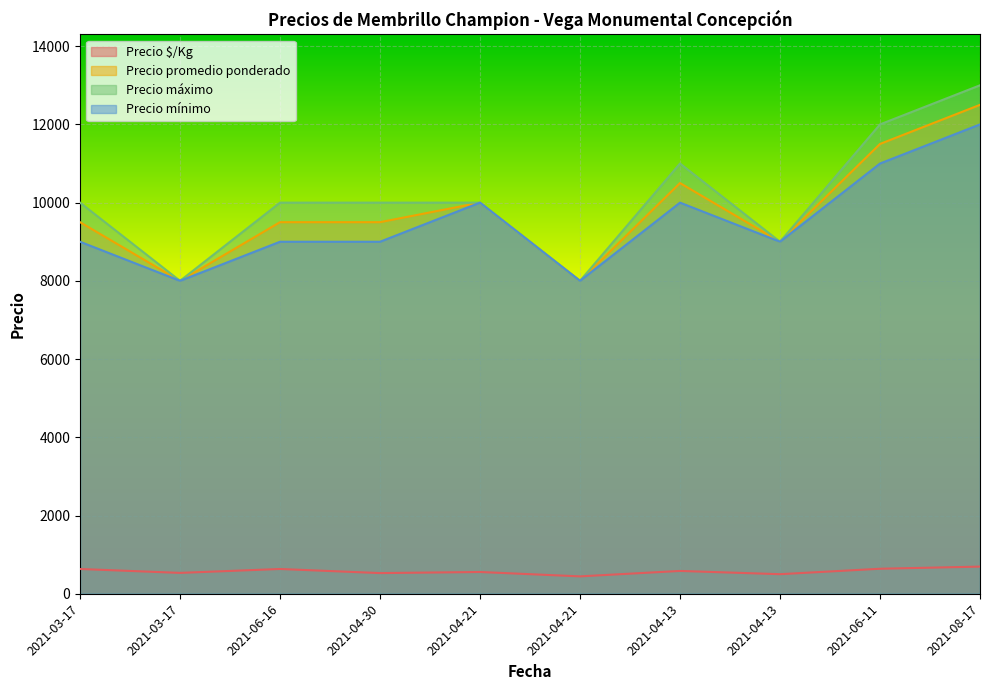

How many lines are shown in the chart?

4